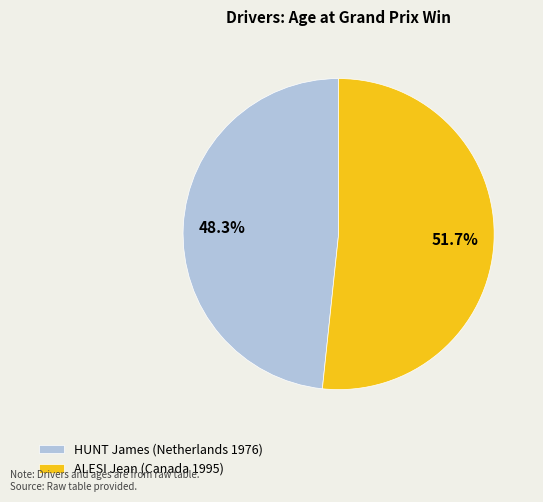

How many slices are in this pie chart?

2